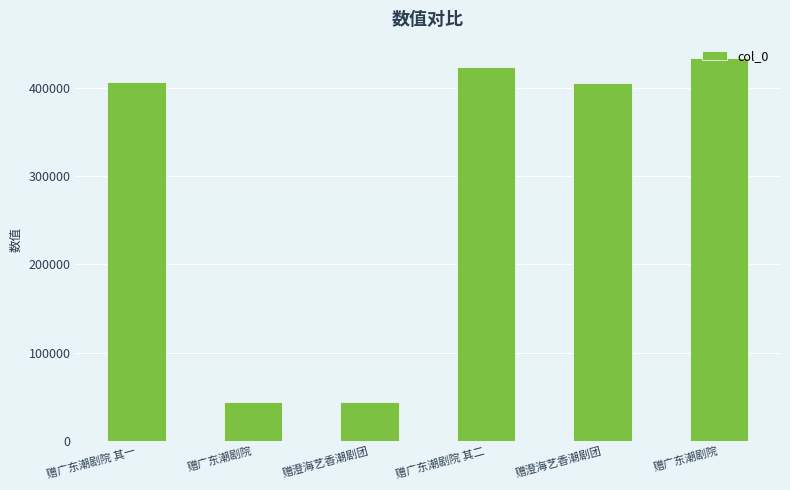

How many categories are shown in the chart?

6